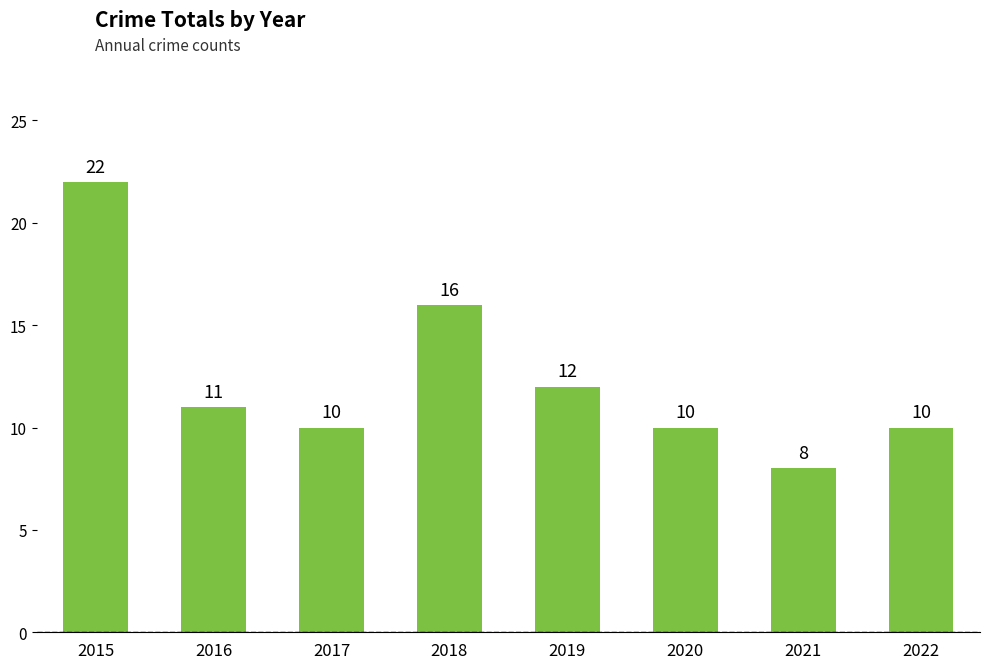

Where is the data nearest to the value 15?

2018